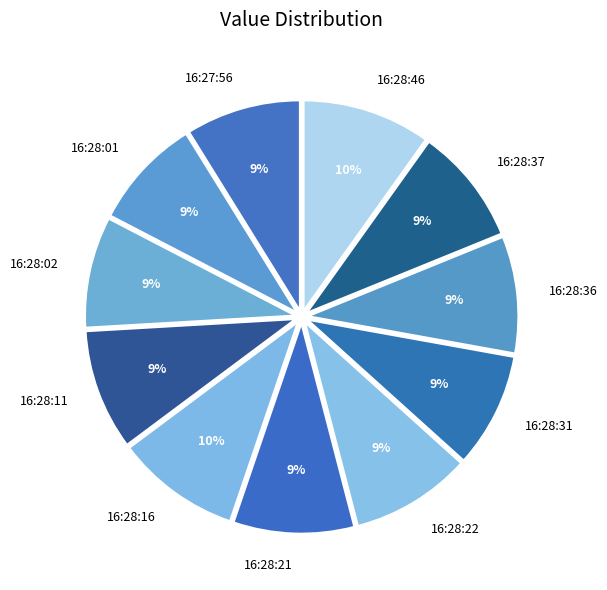

What percentage is the 16:28:11 slice, to the nearest percent?

9%